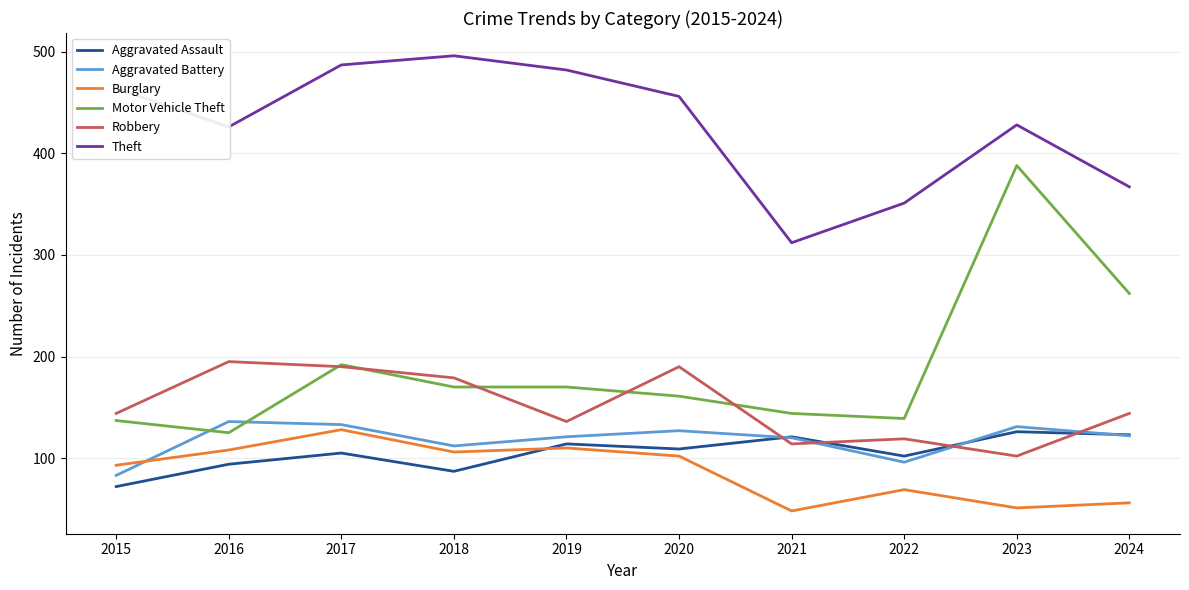

How many distinct data groups are displayed?

6